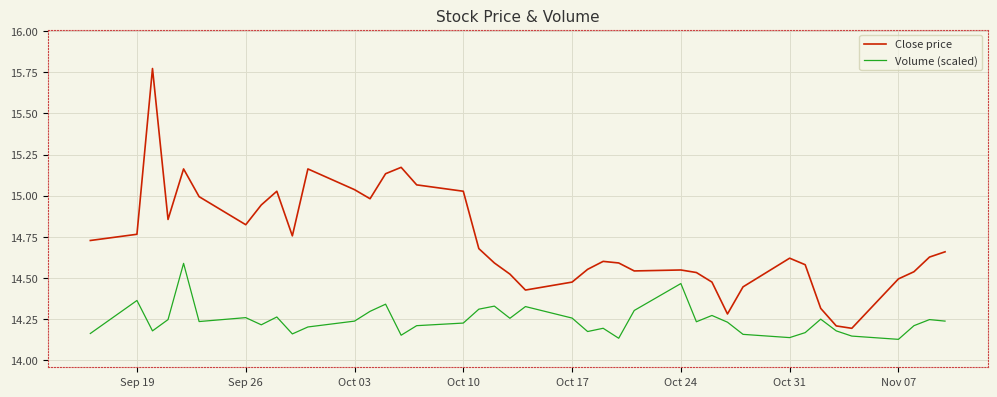

List the series in order of their overall mean, lowest first.

Volume (scaled), Close price